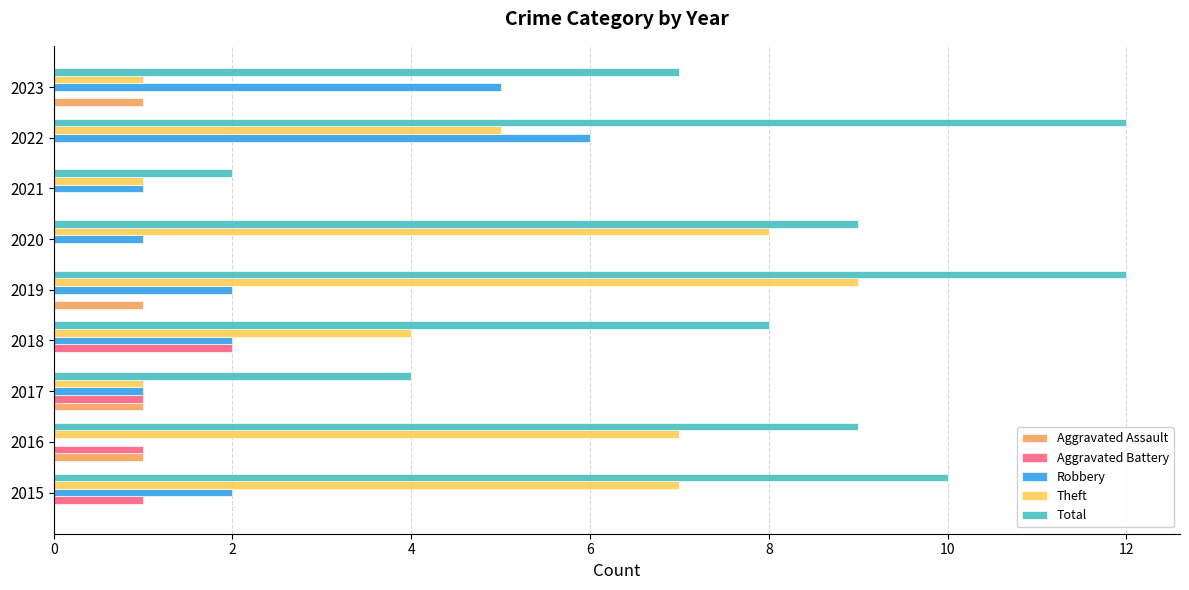

The Robbery series shows 2 at 2015. True or false?

True